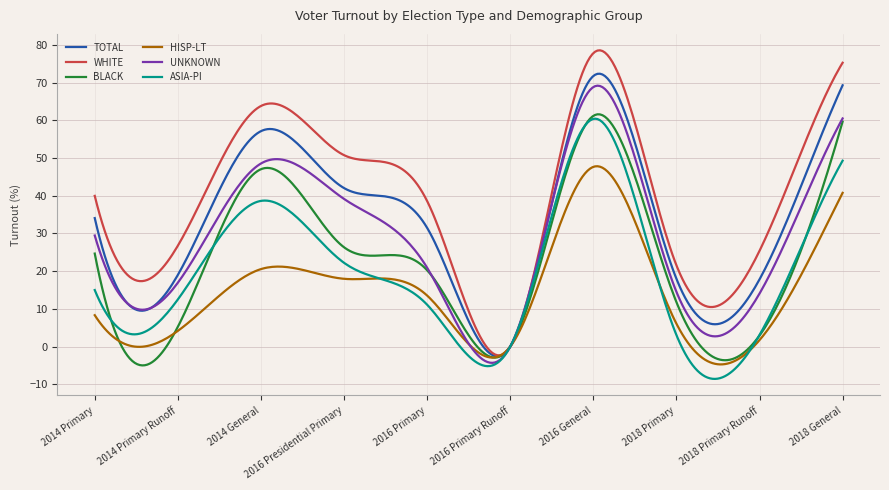

What is the greatest value displayed?

78.6